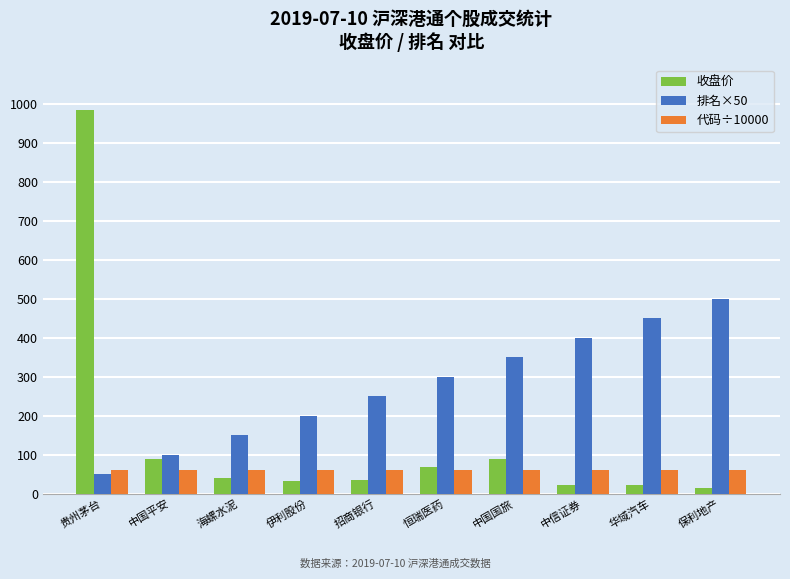

Where does the 收盘价 series first go above 40?

贵州茅台